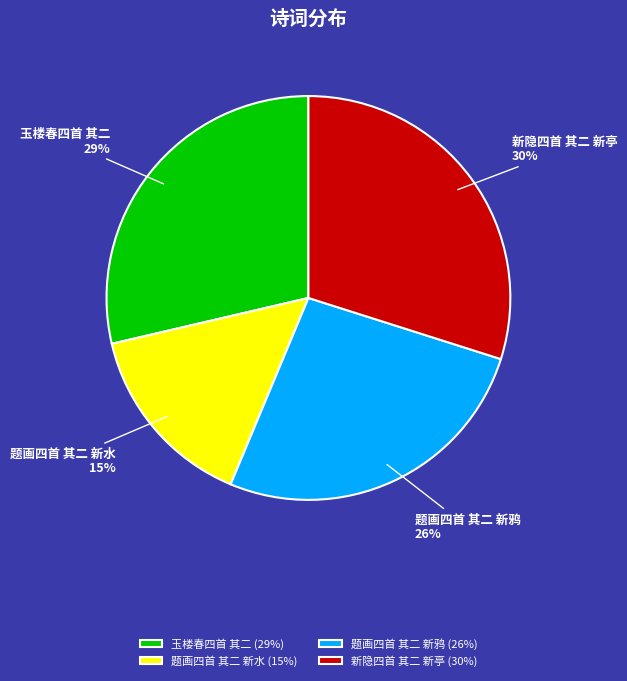

To the nearest percent, what is the difference between the largest and smallest slice percentages?

15%